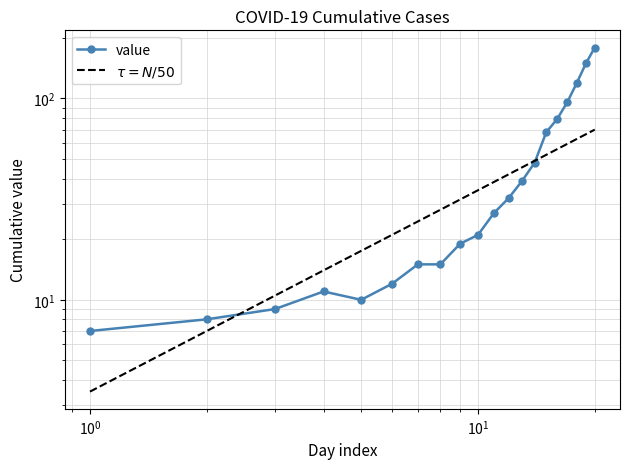

What is the average value of the value series?

48.2